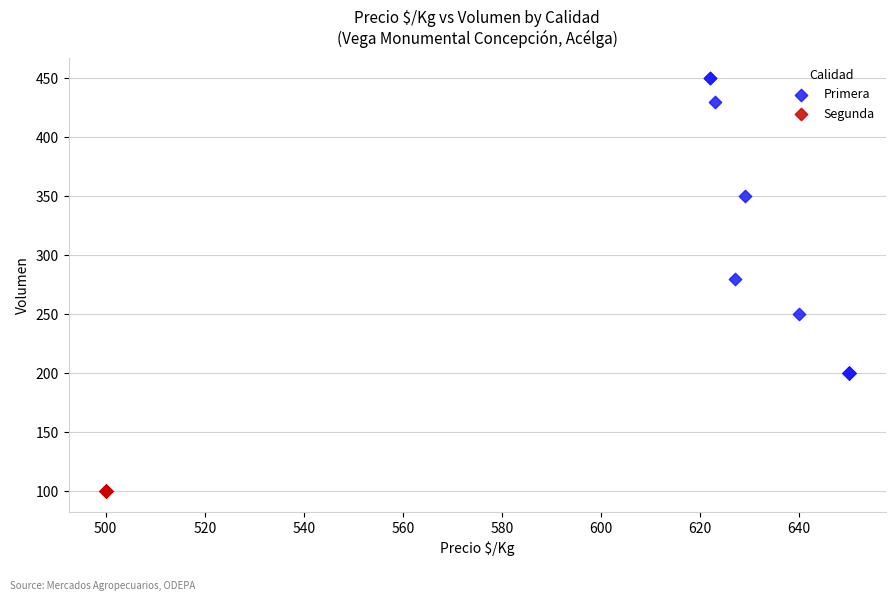

Which series reaches the minimum Y coordinate?

Segunda